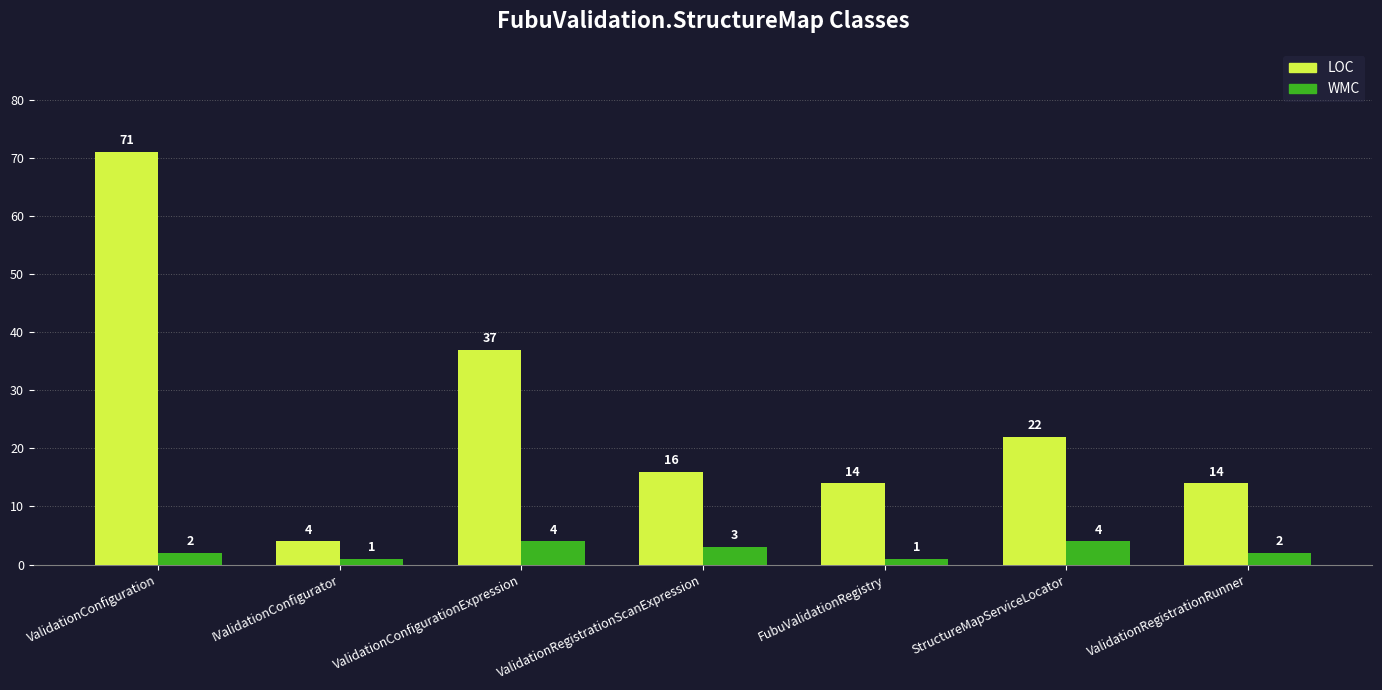

List the series in order of their peak value, lowest first.

WMC, LOC